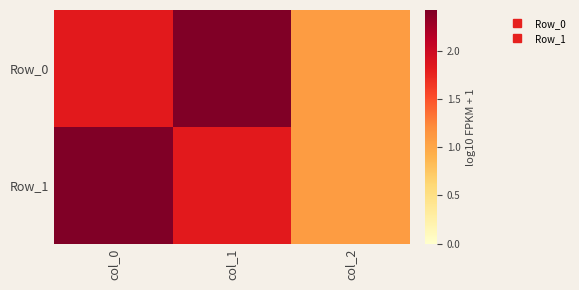

How many categories are shown in the chart?

3